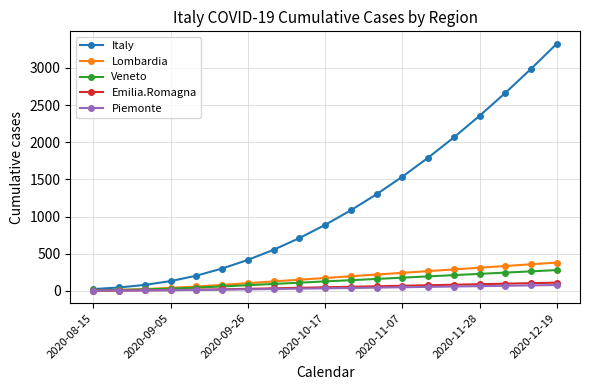

What is the value of the Italy point at the 19th from the left?

3326.0